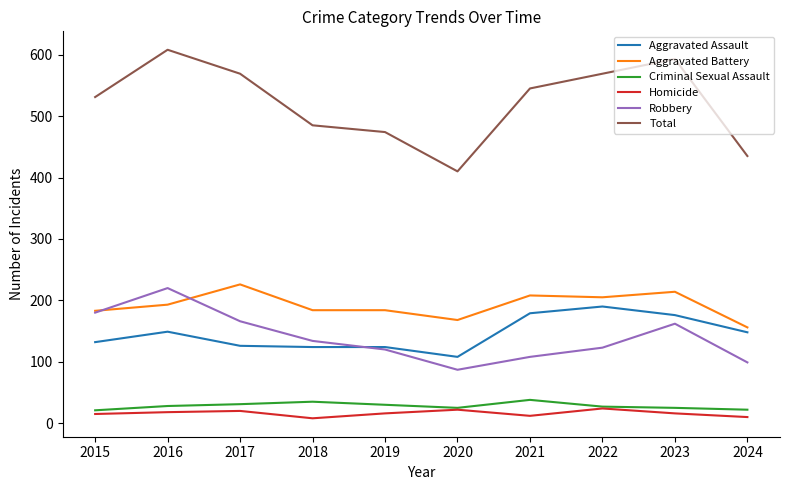

True or false: Aggravated Assault has a value of 185 at 2019.

False